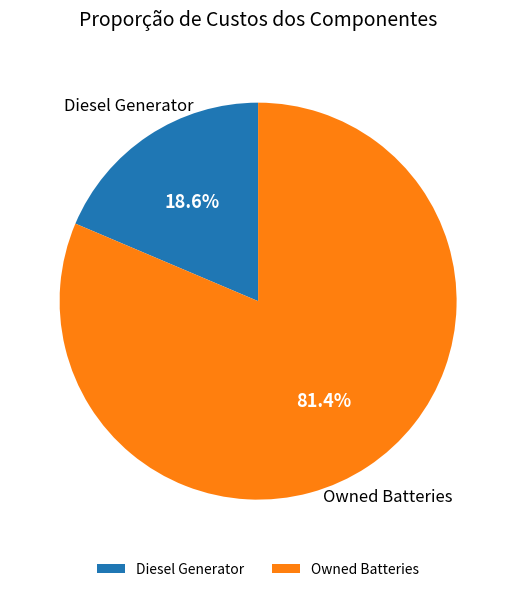

Does Diesel Generator account for over 50% of the chart?

No